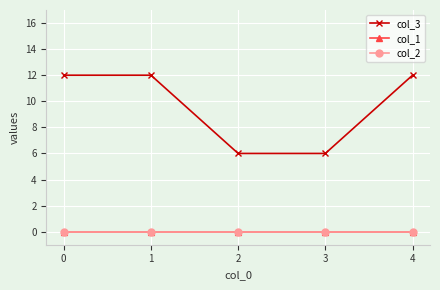

True or false: col_1 and col_3 intersect in this chart.

False